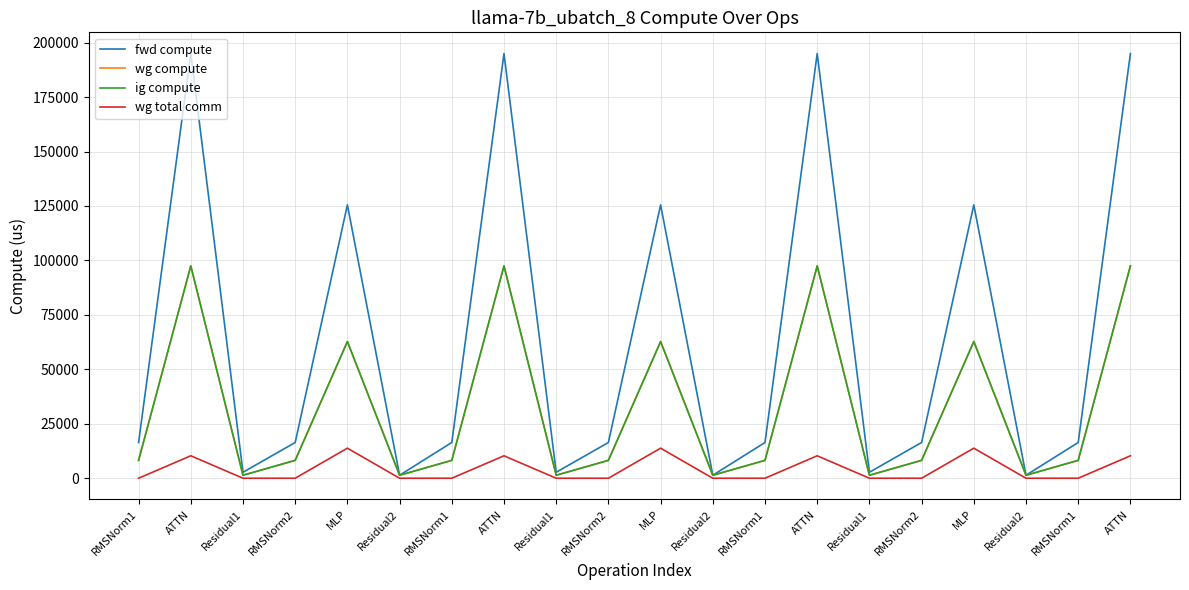

What is the average value of the ig compute series?

32190.0